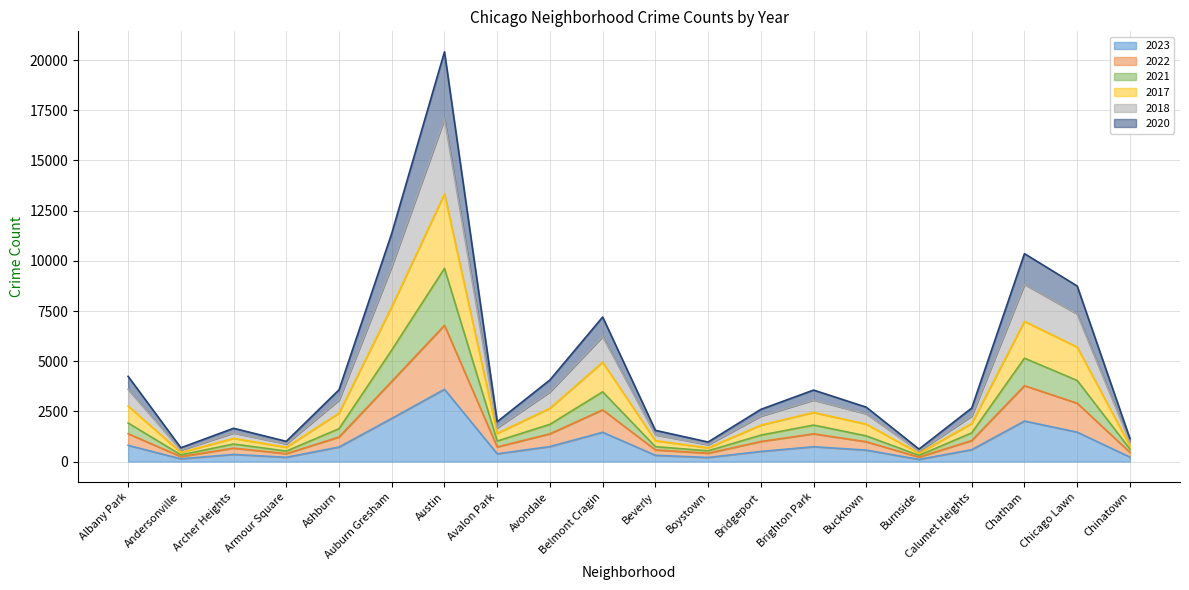

How many interior local valleys does the 2023 series have?

5